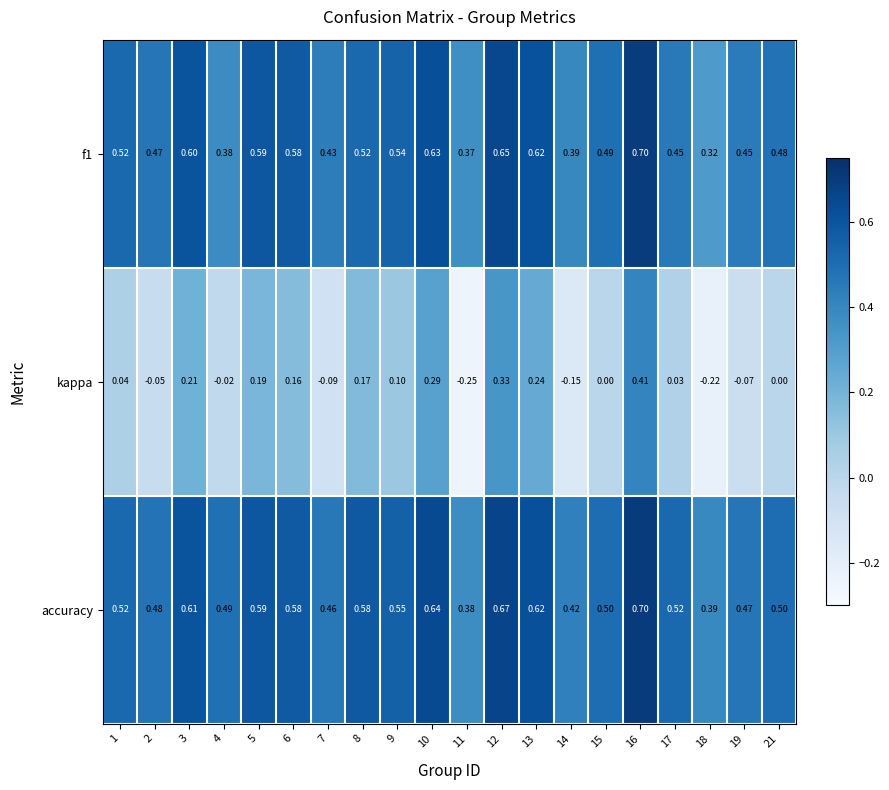

Which series has the widest spread of values?

kappa